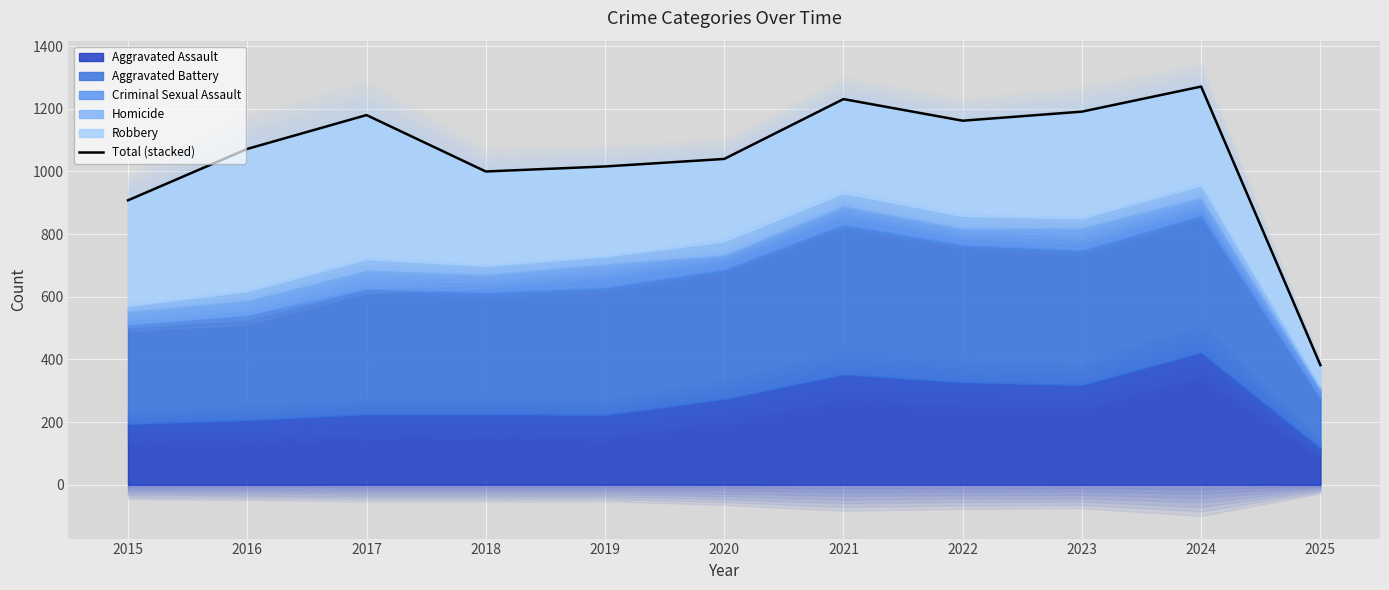

Where is the first local minimum?

2018